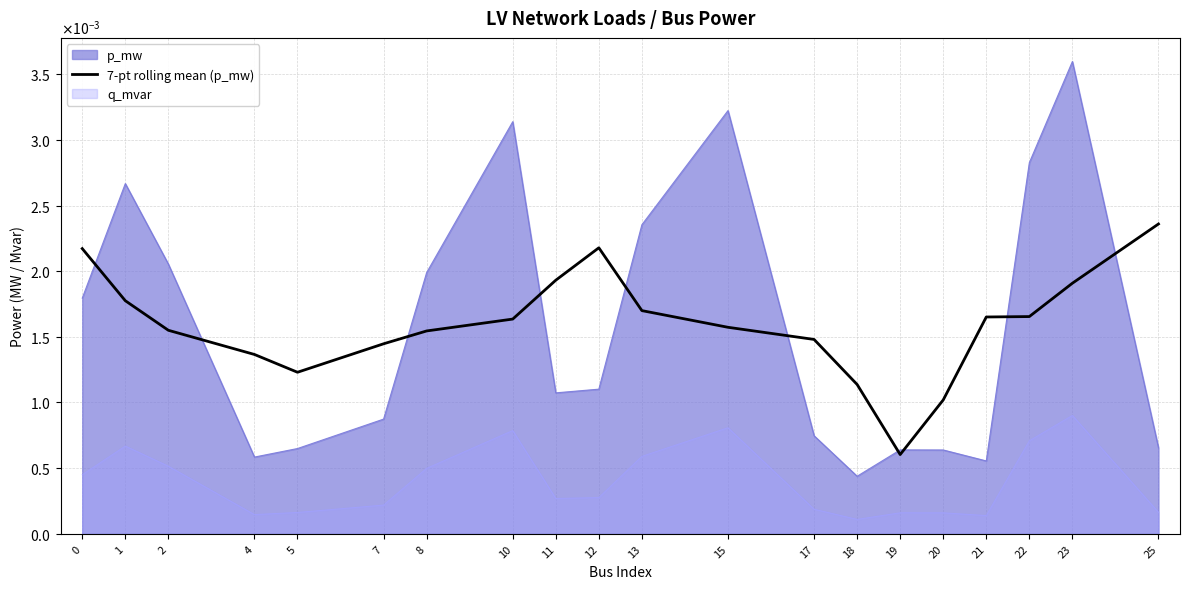

At which category does the chart reach its minimum across all series?

19